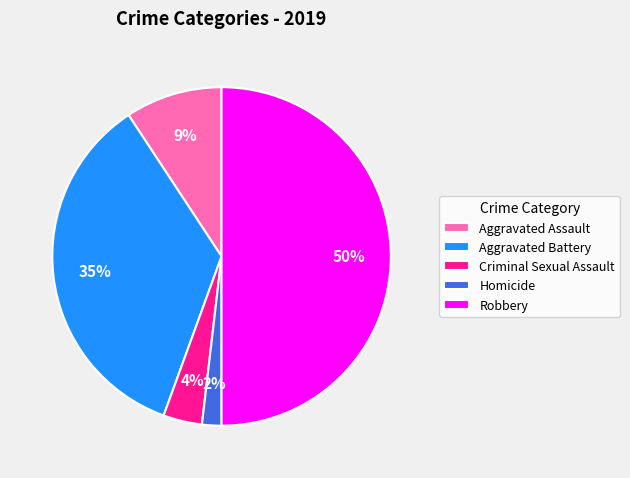

Is the sum of Aggravated Assault and Homicide greater than half?

No